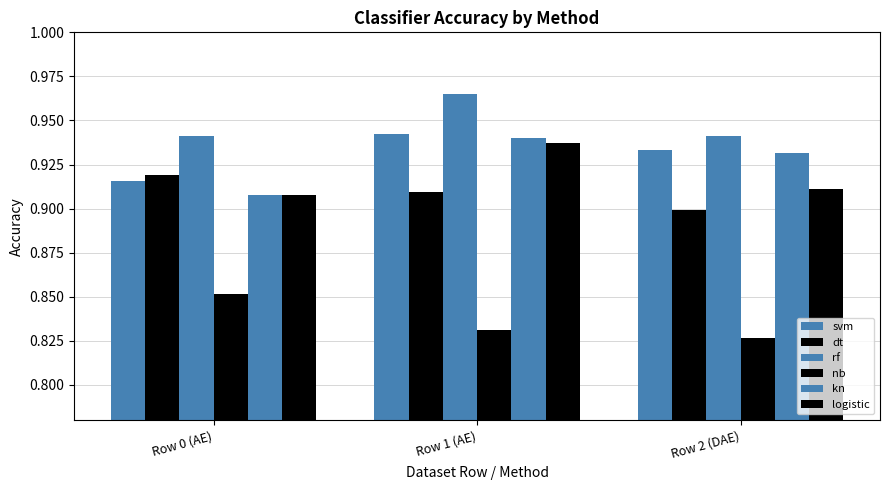

Which series has the largest range (max minus min)?

kn